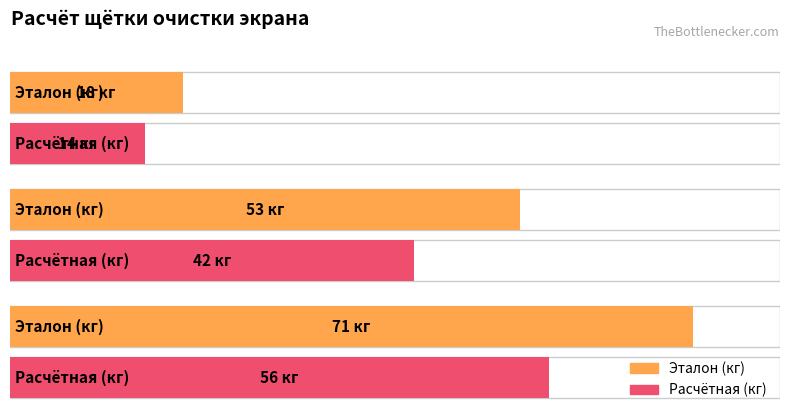

How many Эталон (кг) values are between 18 and 71?

3